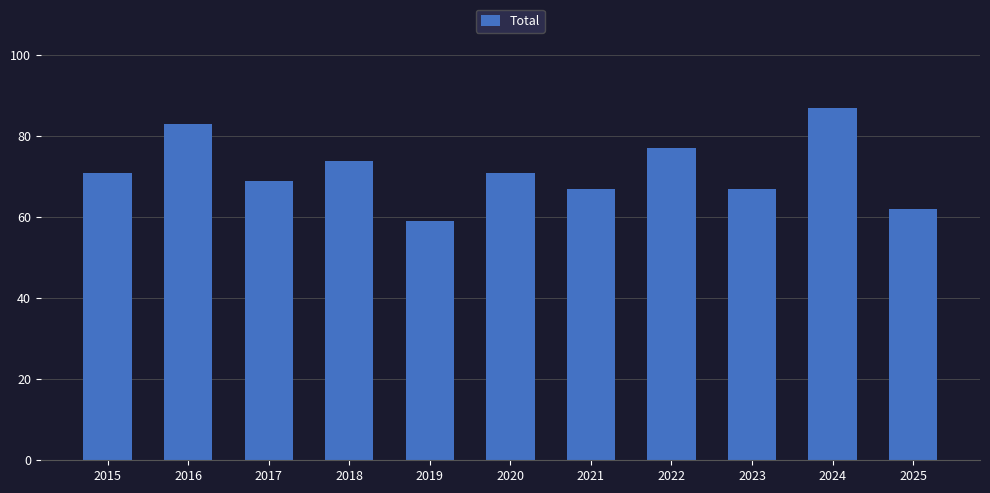

Reading left to right, extract all data points from this chart.

71	83	69	74	59	71	67	77	67	87	62